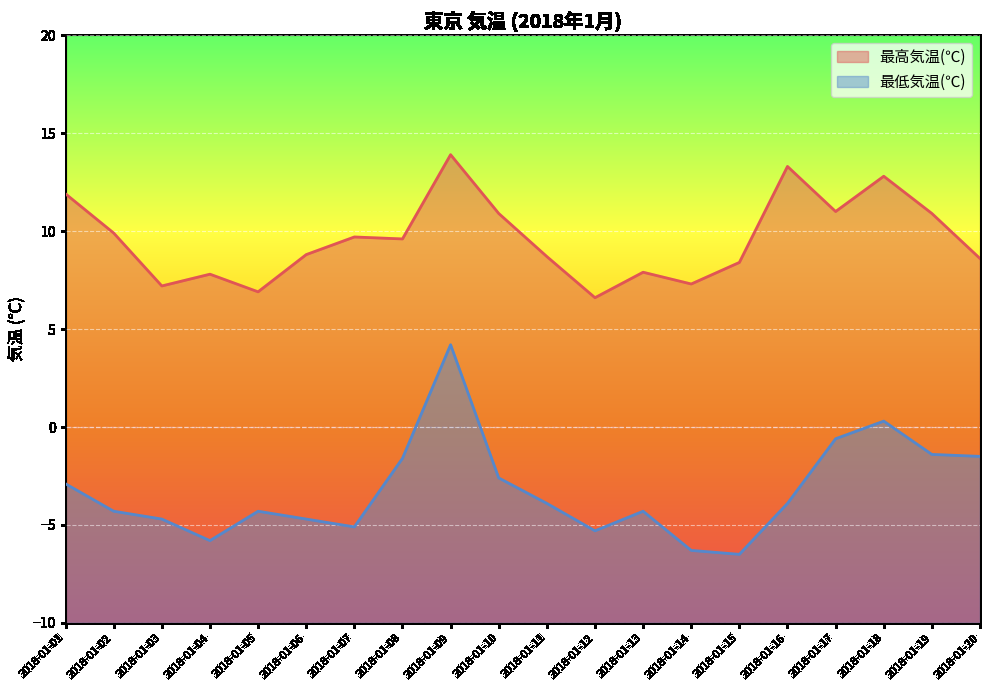

Which series changed the most between 2018-01-06 and 2018-01-16?

最高気温(℃)